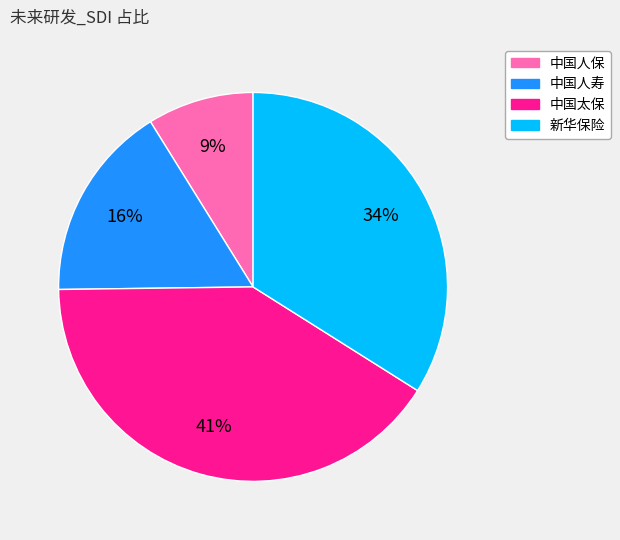

Does 新华保险 account for over 50% of the chart?

No